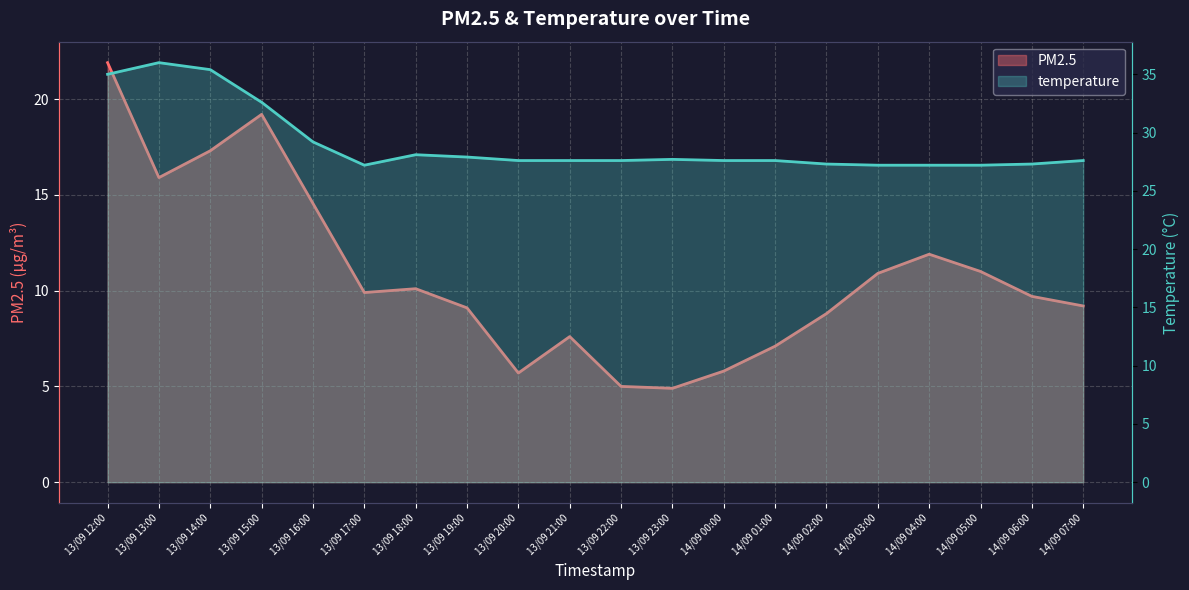

What value does the PM2.5 line series have at 13/09 12:00?

21.9